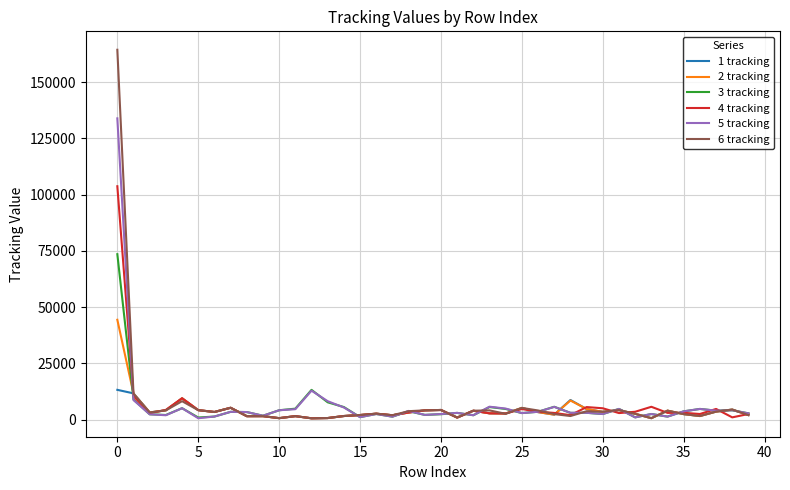

True or false: 3 tracking has more than 0 interior local peaks.

True